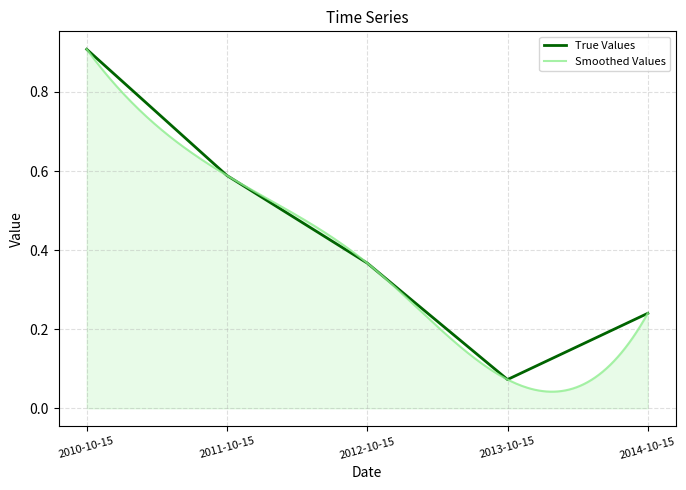

Between 2011-10-15 and 2012-10-15, which is larger?

2011-10-15